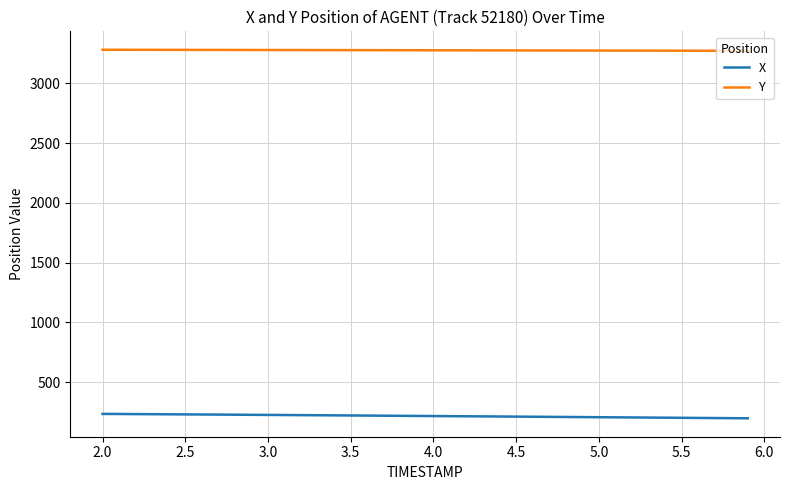

True or false: Y and X intersect in this chart.

False